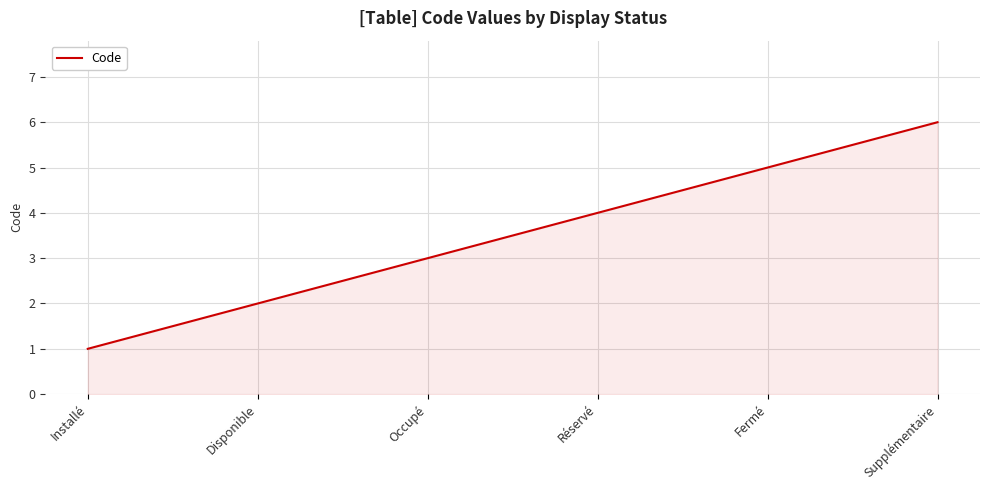

True or false: there are more than 2 points higher than both neighbors.

False